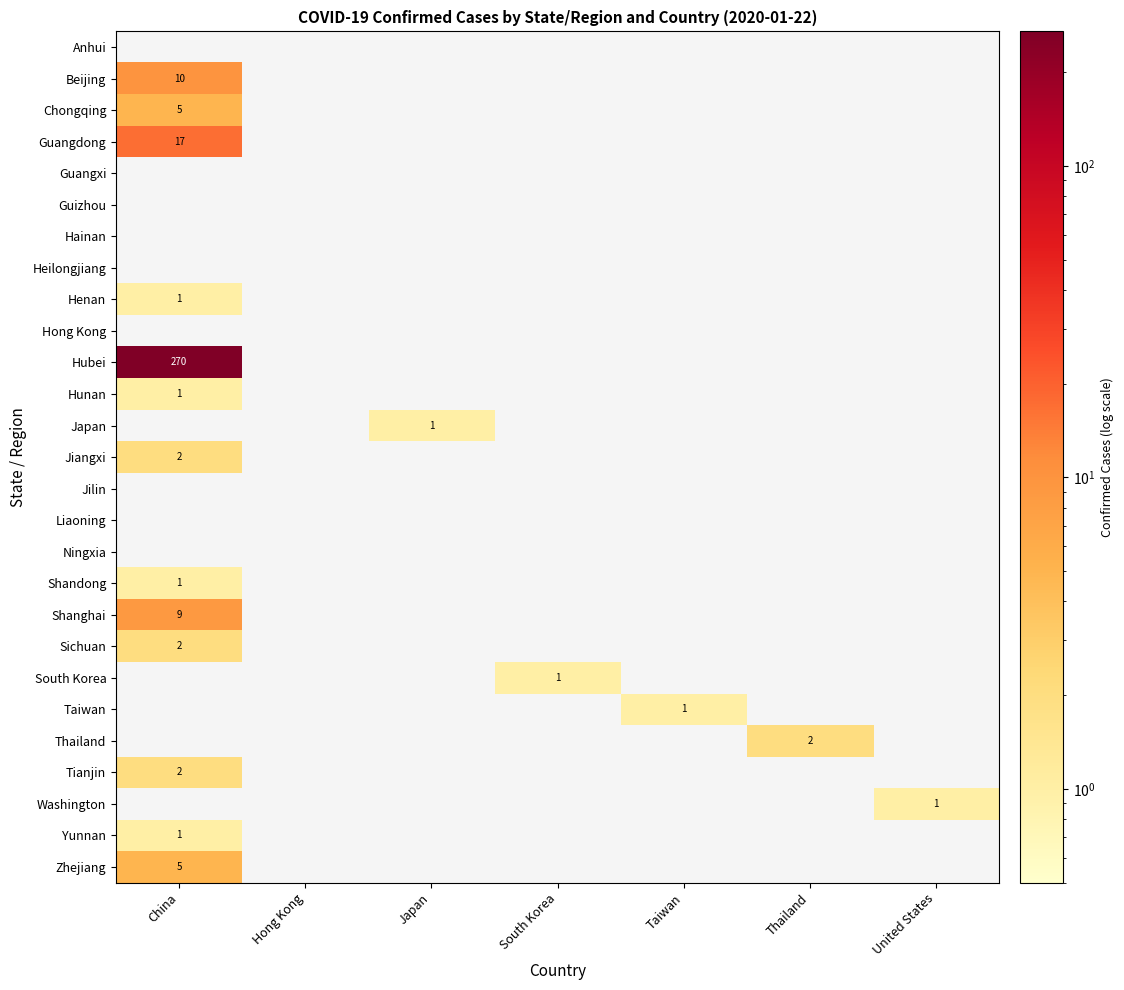

The value of Washington at United States is 0. True or false?

False